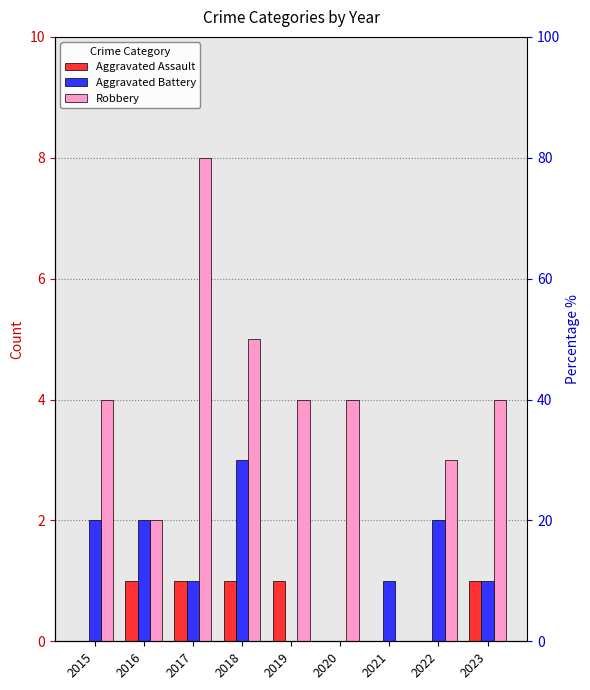

What is the maximum value for Aggravated Assault?

1